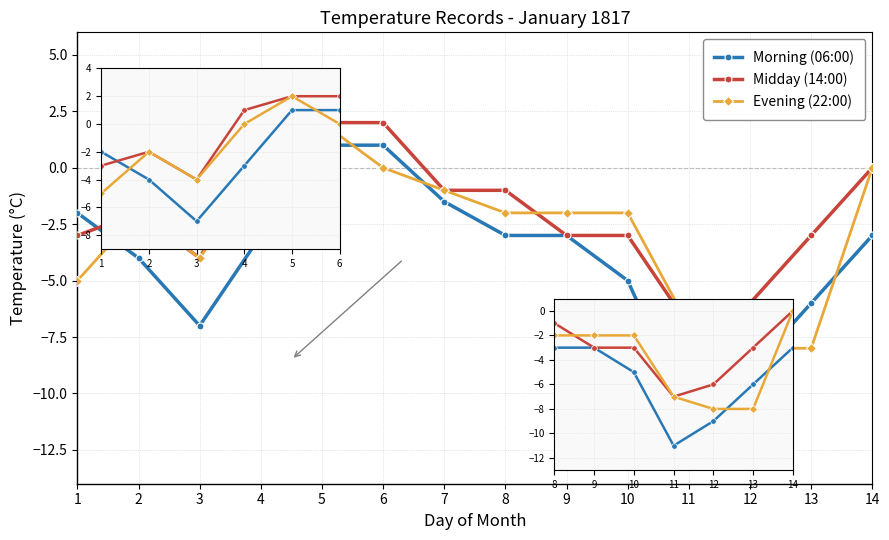

How many distinct data groups are displayed?

3